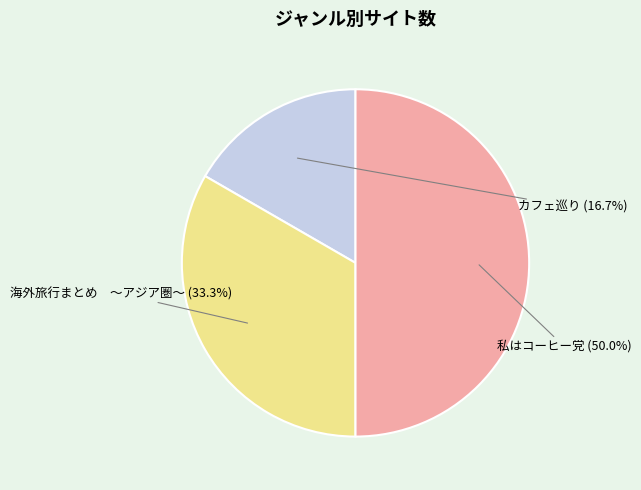

To the nearest percent, what percentage of the pie is カフェ巡り?

17%